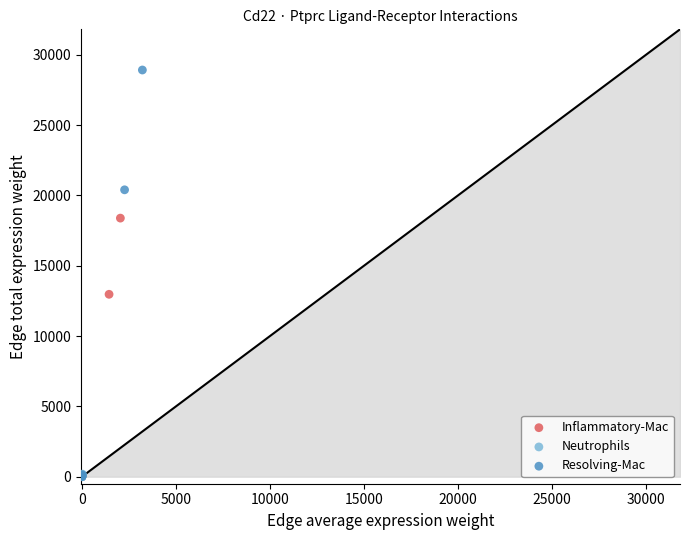

Which series contains the highest Y value?

Resolving-Mac